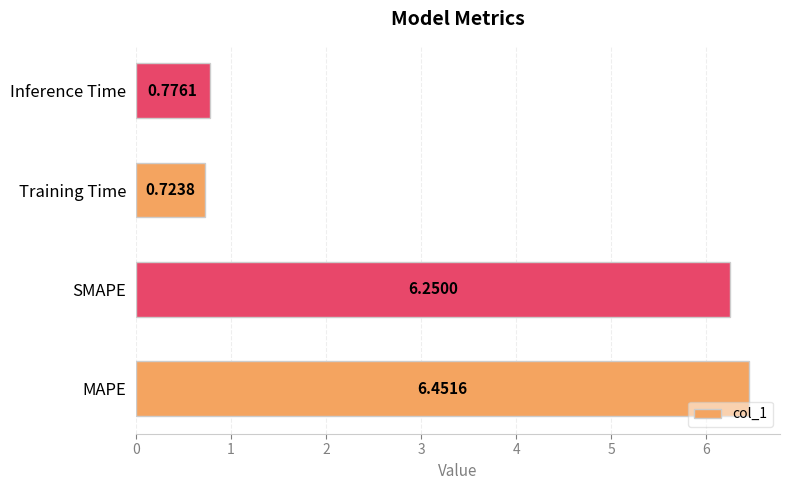

Does the chart contain stacked bars?

No